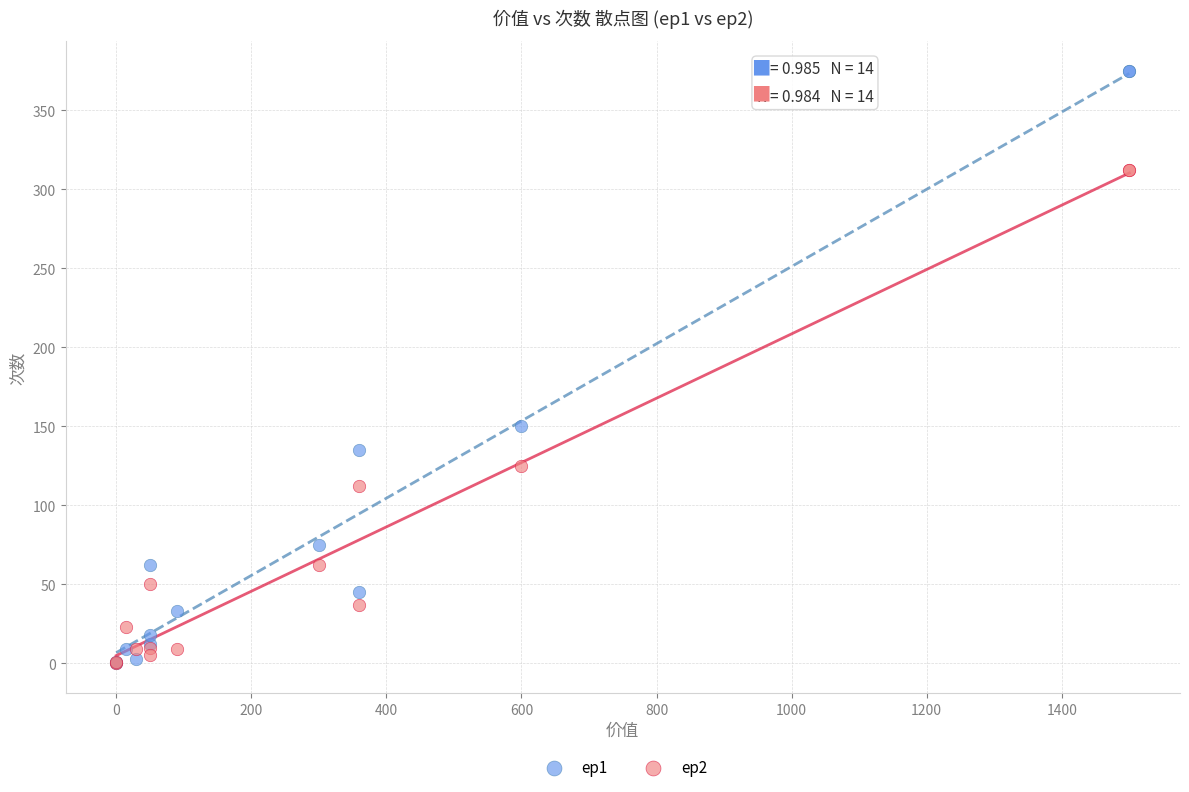

Across all series, what Y value is closest to 187?

150